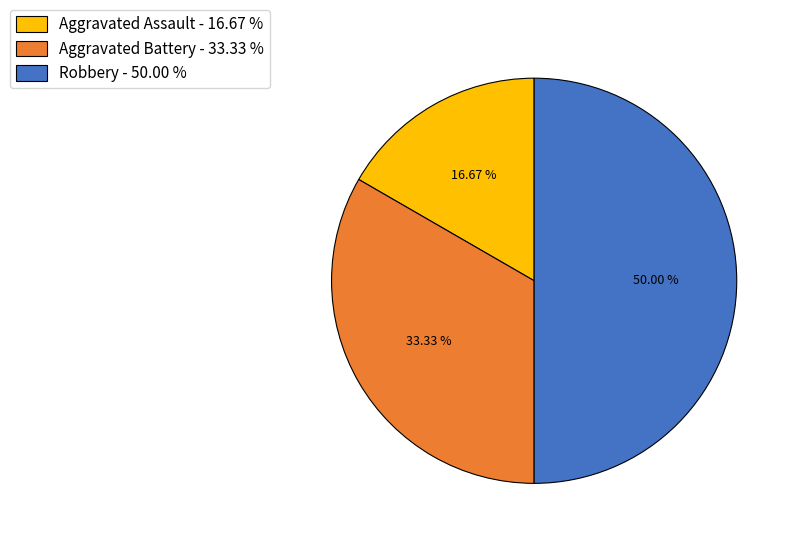

What percentage is the Robbery slice, to the nearest percent?

50%